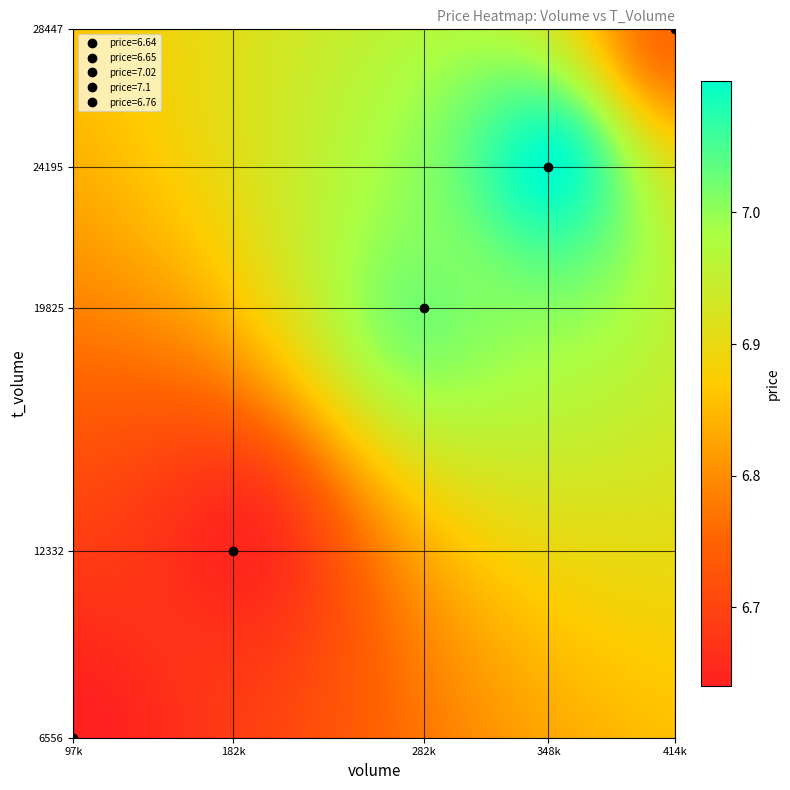

Reading right to left, transcribe all the data shown in this chart.

414943: 6.8	28447.0
282854: 7.0	19825.0
348384: 7.1	24195.0
182035: 6.7	12332.0
97860: 6.6	6556.0